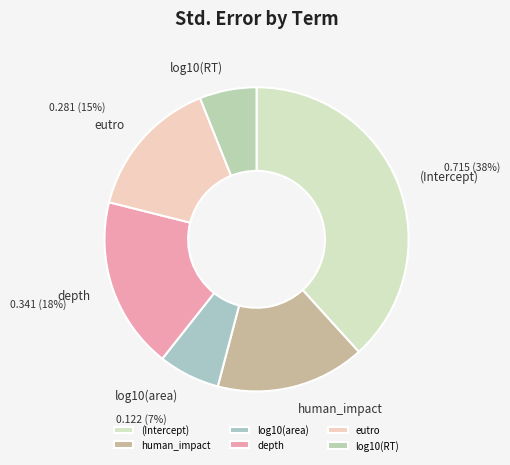

Do human_impact and (Intercept) together represent more than half of the pie?

Yes